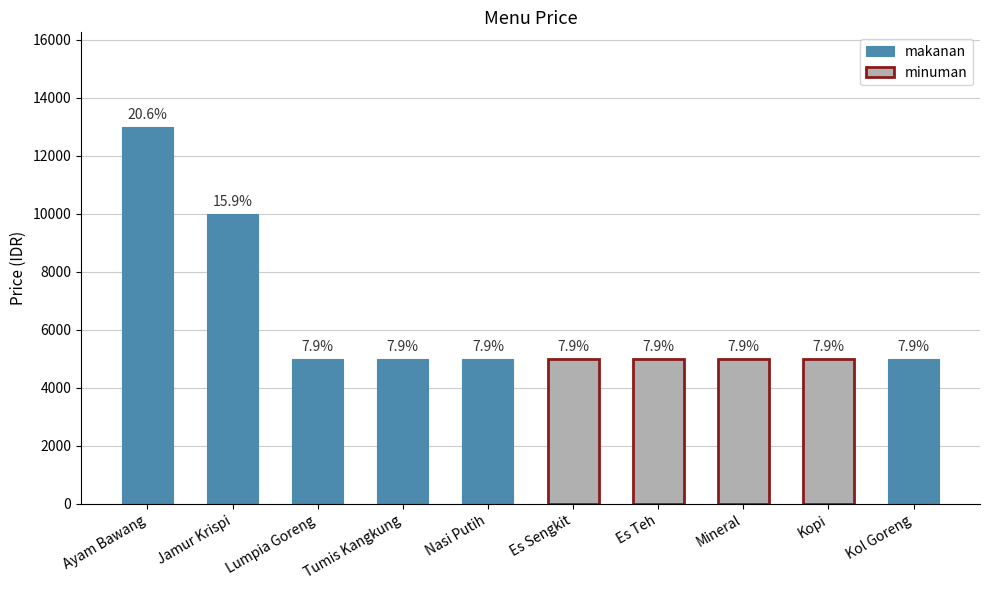

At which category does the chart reach its peak across all series?

Ayam Bawang